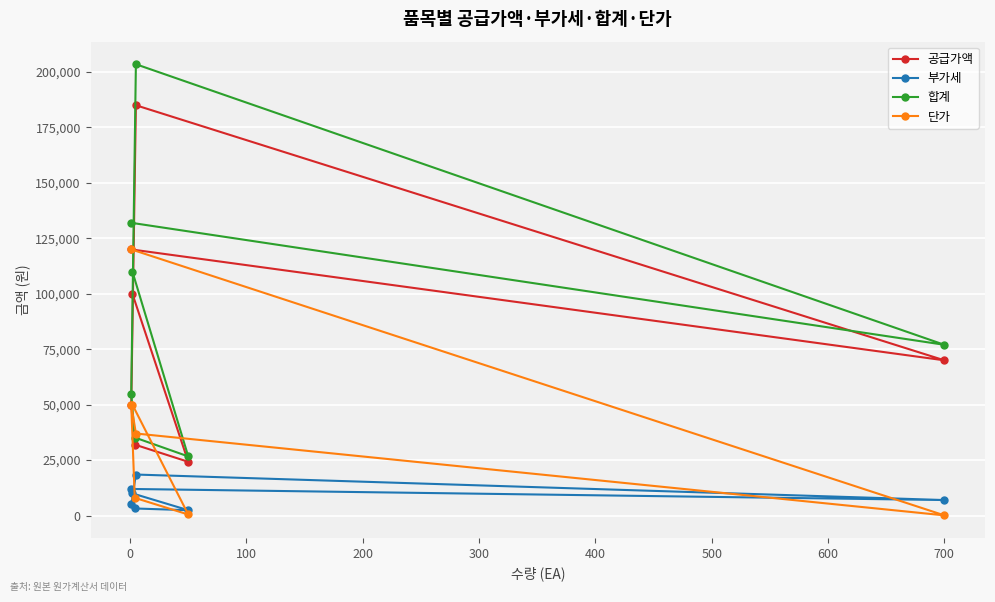

True or false: 공급가액 and 합계 cross at least once.

False